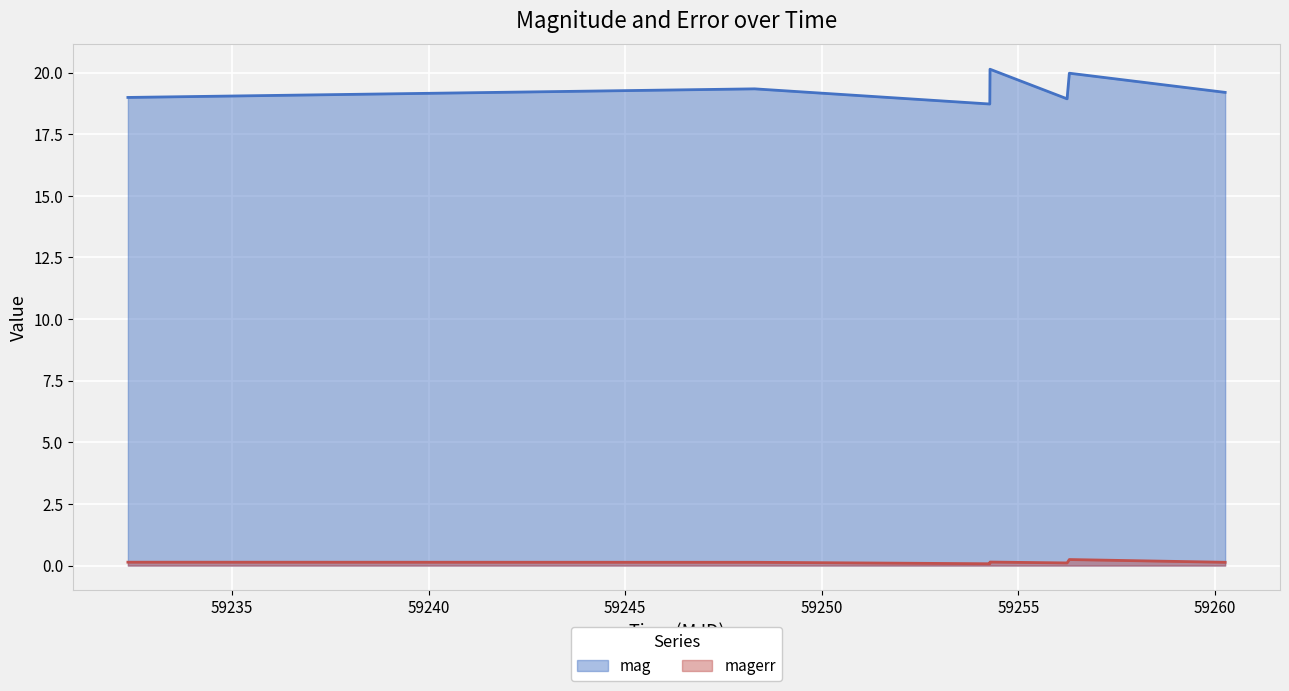

Which series has the largest total across all categories?

mag